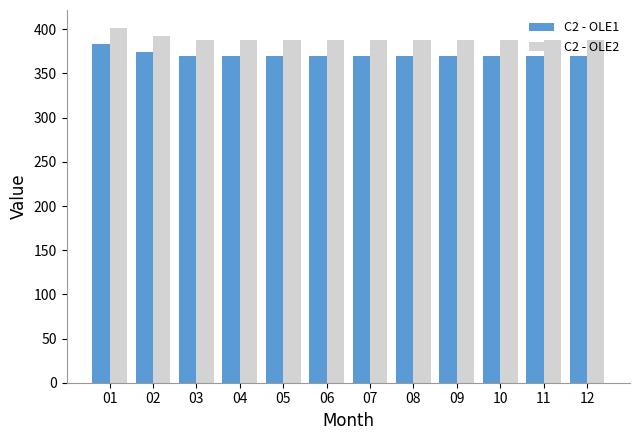

At which category is the sum across all series the highest?

01